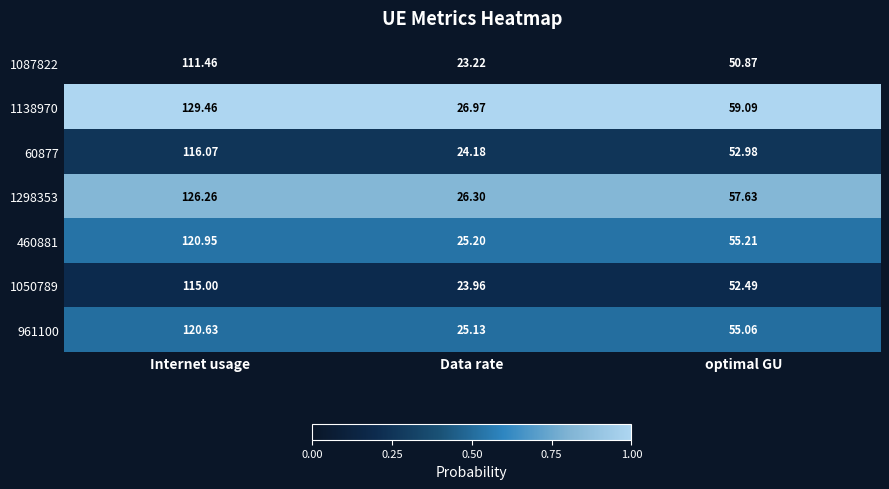

At which category is the sum across all series the highest?

Internet usage